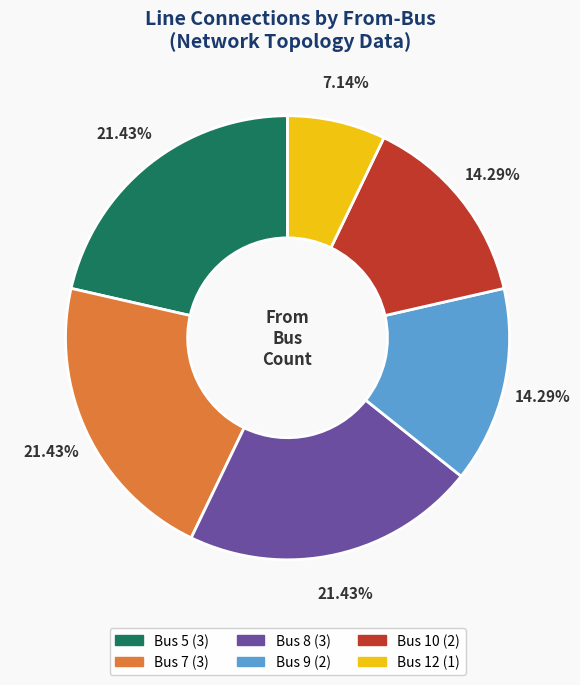

How many slices are in this pie chart?

6